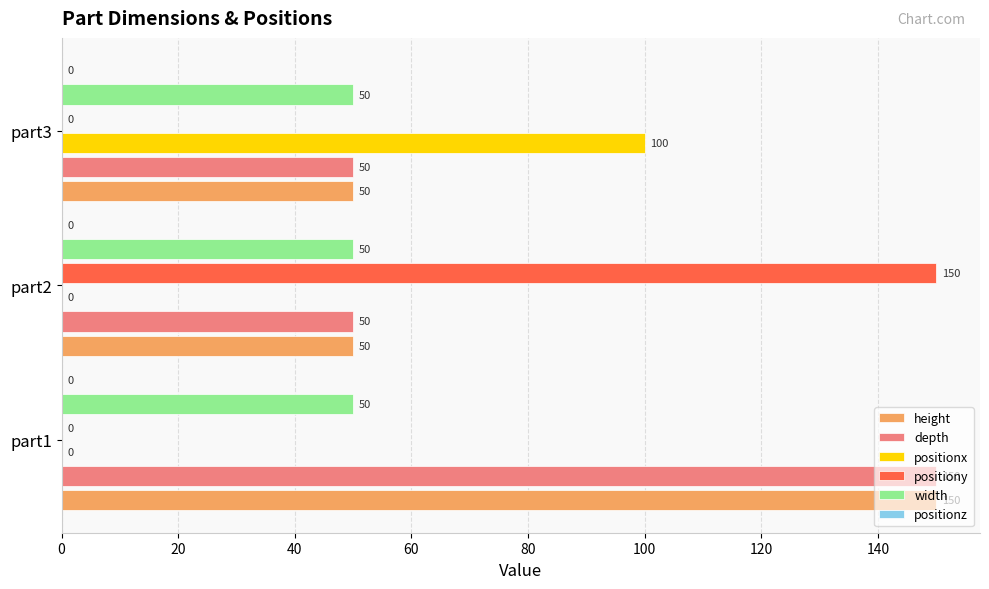

At which label does positiony reach its peak?

part2